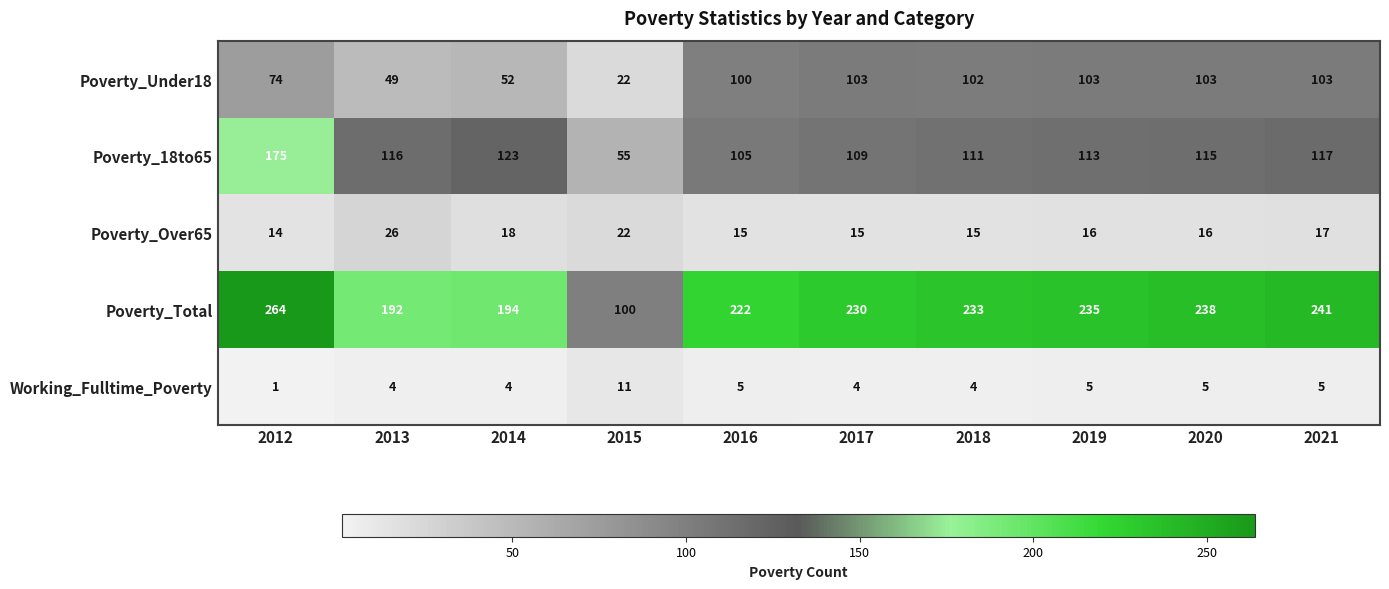

How many series are shown in this chart?

5